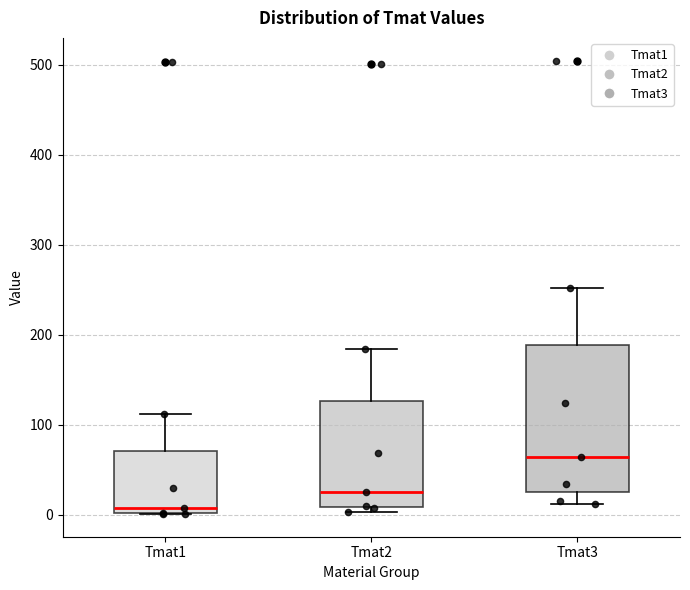

Reading left to right, read every box against the y-axis: the position of its median line, the range the box covers, and the ends of its whiskers. The values are not printed on the chart, so give them approximately, as read against the axis.

Tmat1: median 10, box 0 to 70, whiskers 0 to 110
Tmat2: median 30, box 10 to 130, whiskers 0 to 180
Tmat3: median 60, box 30 to 190, whiskers 10 to 250